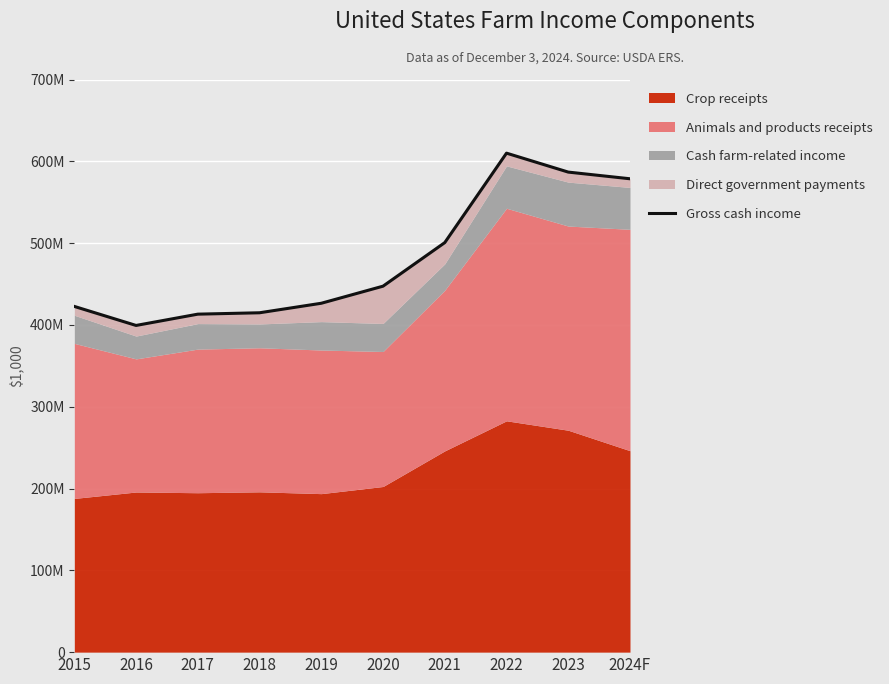

Which has a higher value, 2021 or 2015?

2021